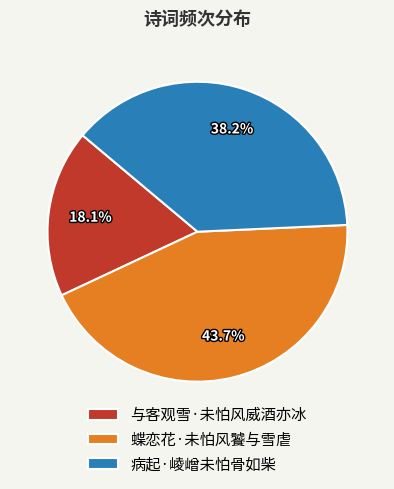

To the nearest percent, what is the difference between the 与客观雪·未怕风威酒亦冰 and 病起·崚嶒未怕骨如柴 slice percentages?

20%